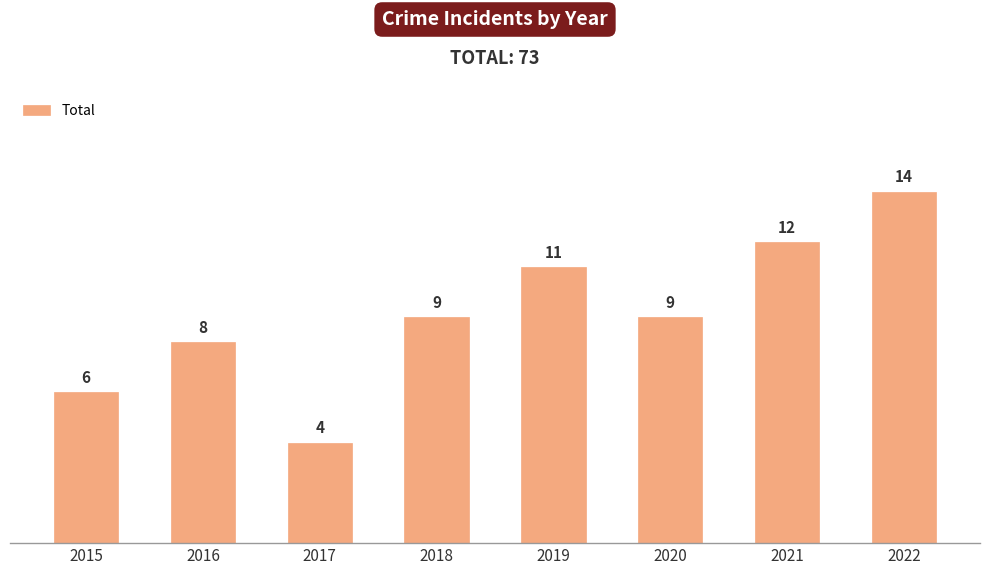

Reading right to left, list all the values displayed in this chart.

14	12	9	11	9	4	8	6